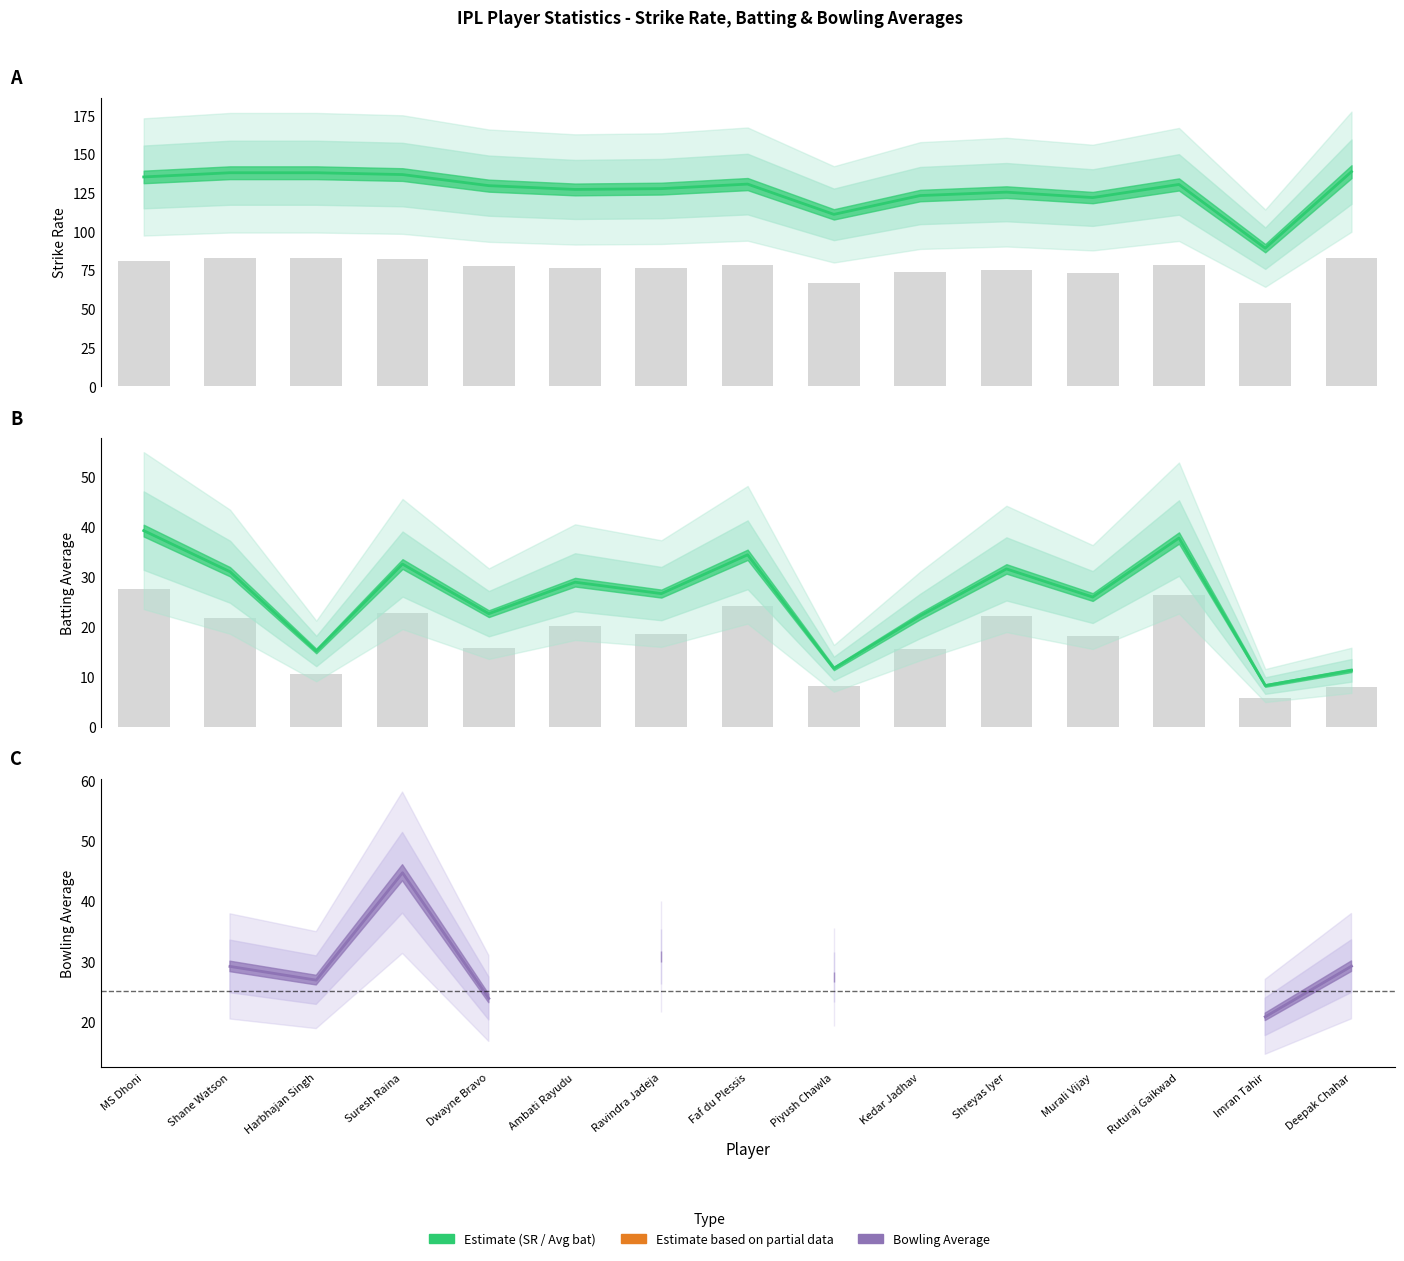

What is the difference between the Avg bat bars values at Ravindra Jadeja and Suresh Raina?

4.1